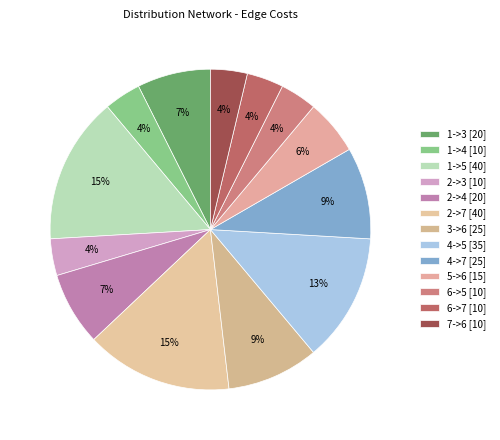

Count the number of slices in the pie.

13